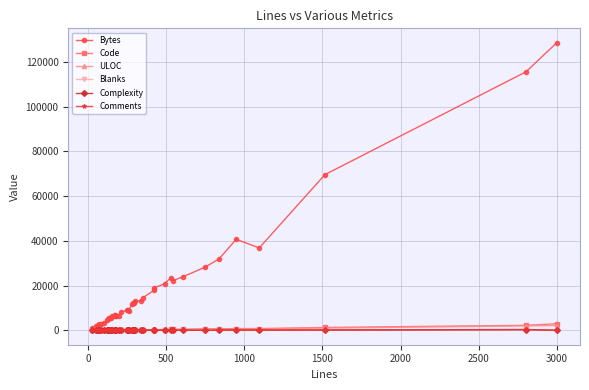

Which series has the largest total across all categories?

Bytes